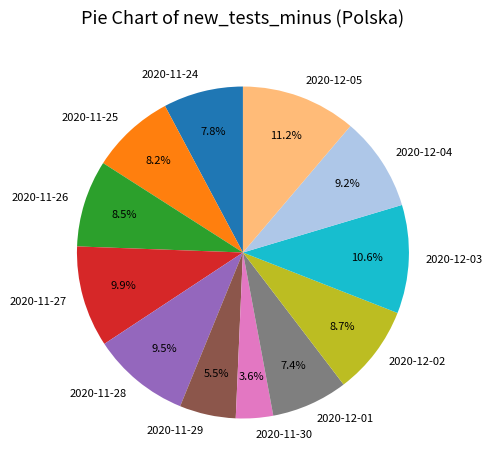

To the nearest percent, what is the difference between the largest and smallest slice percentages?

8%